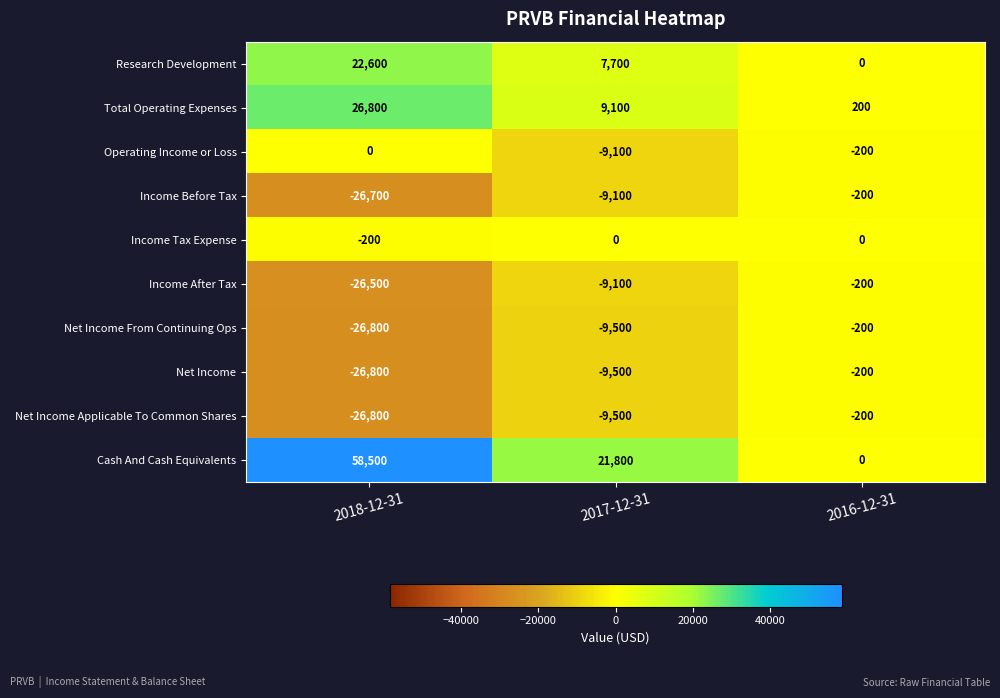

List the labels in order of Income After Tax value, largest first.

2016-12-31, 2017-12-31, 2018-12-31